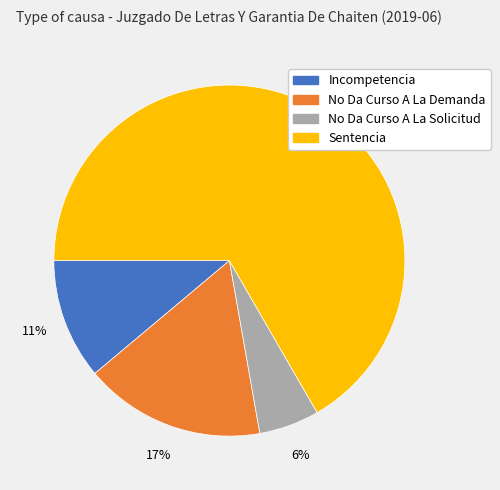

To the nearest percent, what percentage of the pie is No Da Curso A La Solicitud?

6%